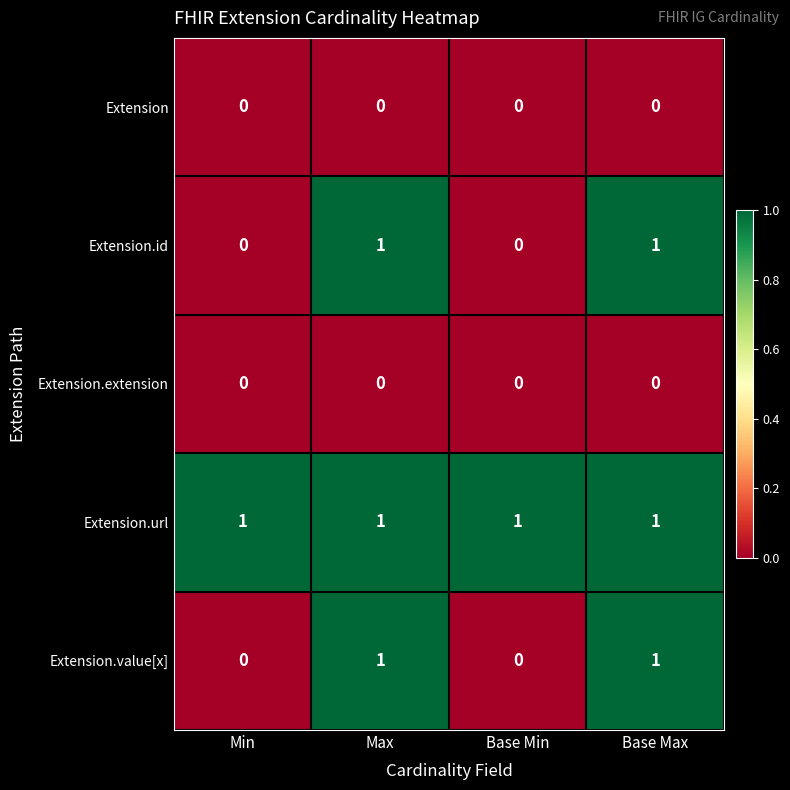

At how many categories does at least one series exceed 0?

4